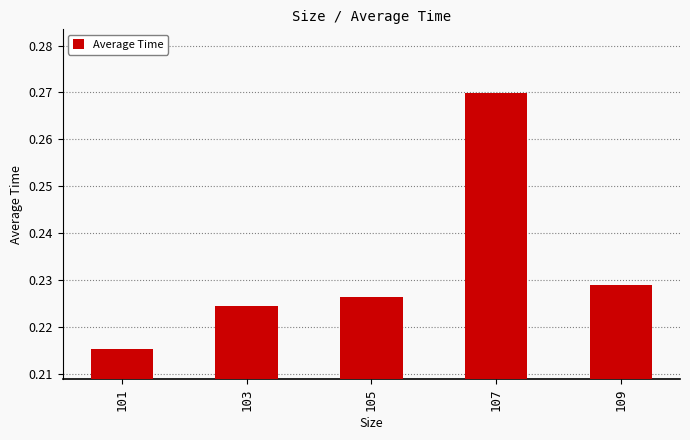

Between 101 and 107, which is larger?

107